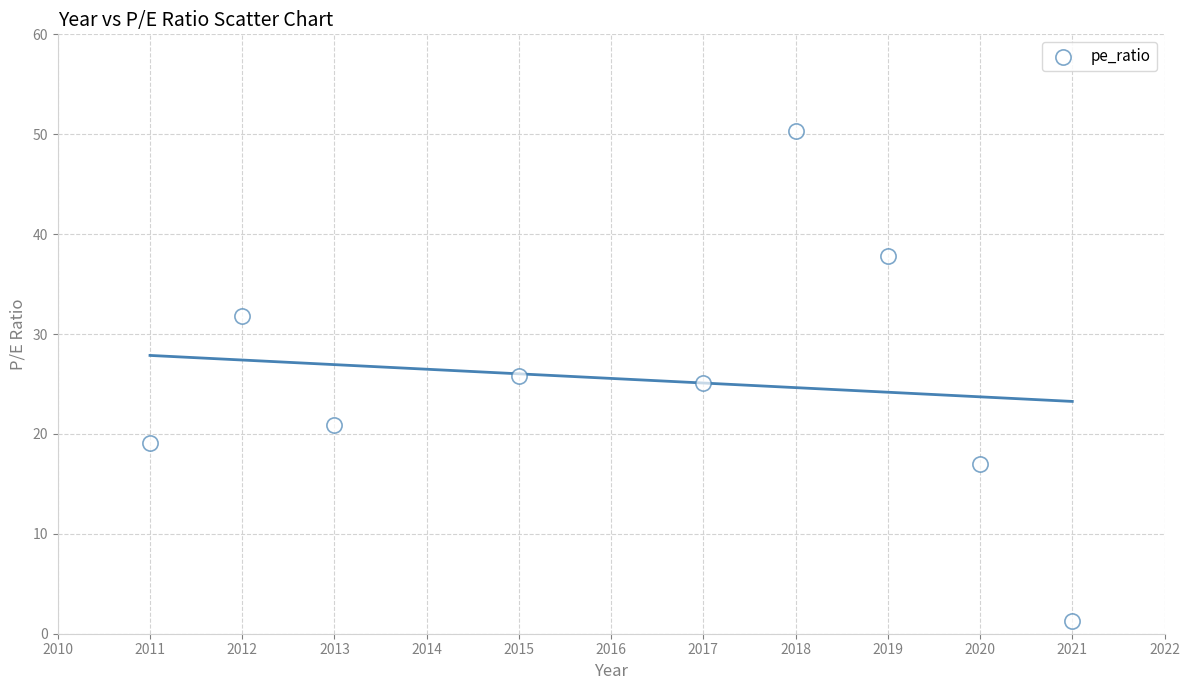

What is the average X value?

2016.2